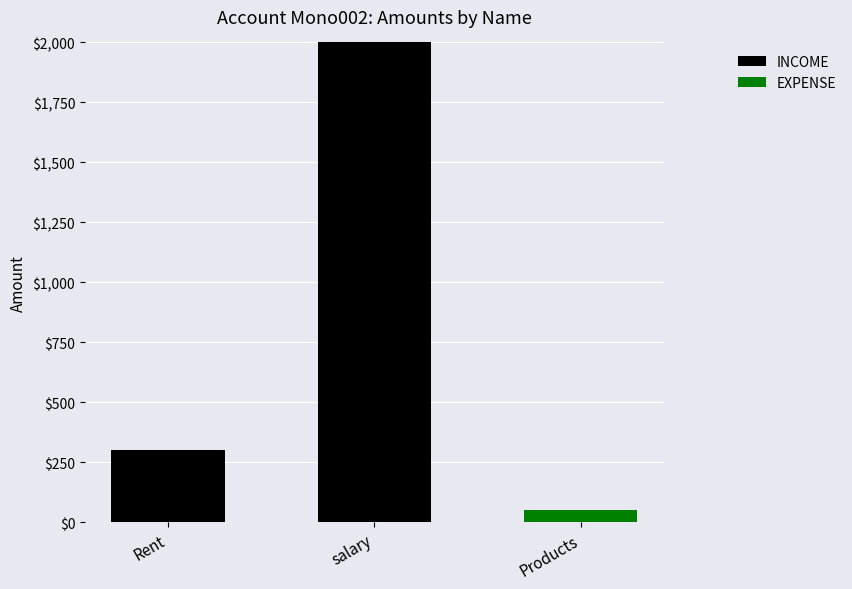

Is it true that INCOME equals 2000 at salary?

True